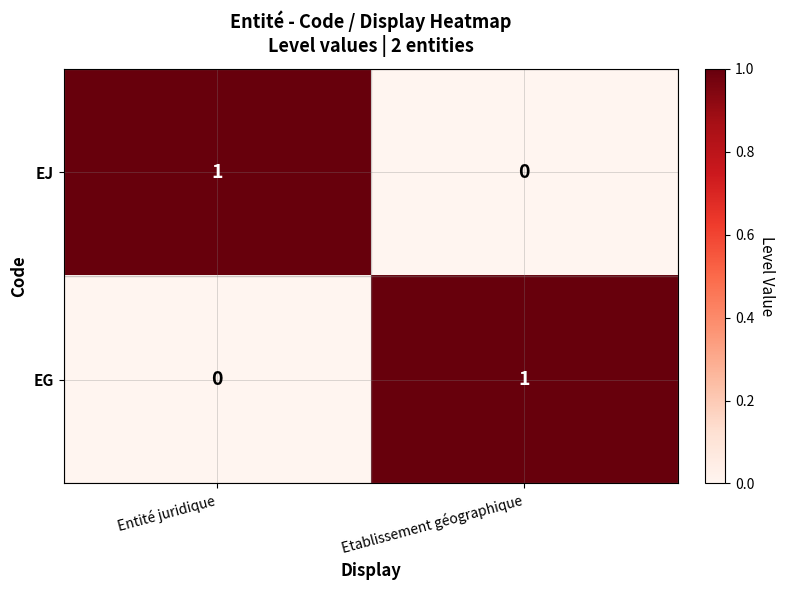

At which label does EG reach its peak?

Etablissement géographique